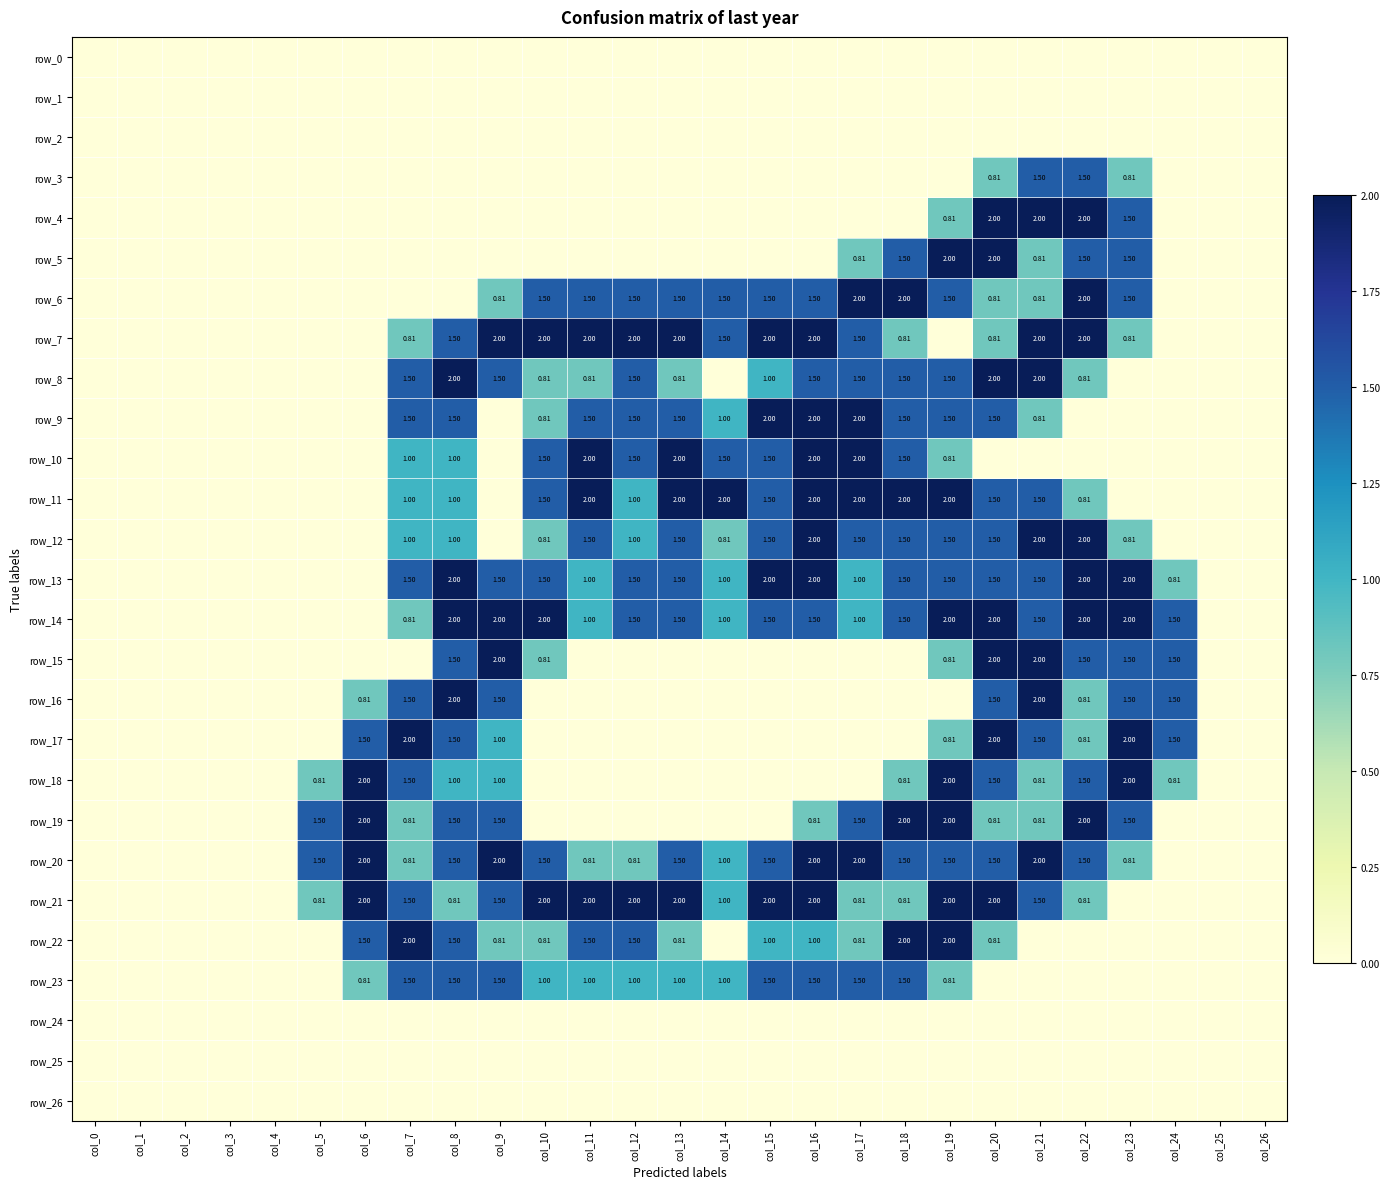

At which label is row_26 closest to 0?

col_0